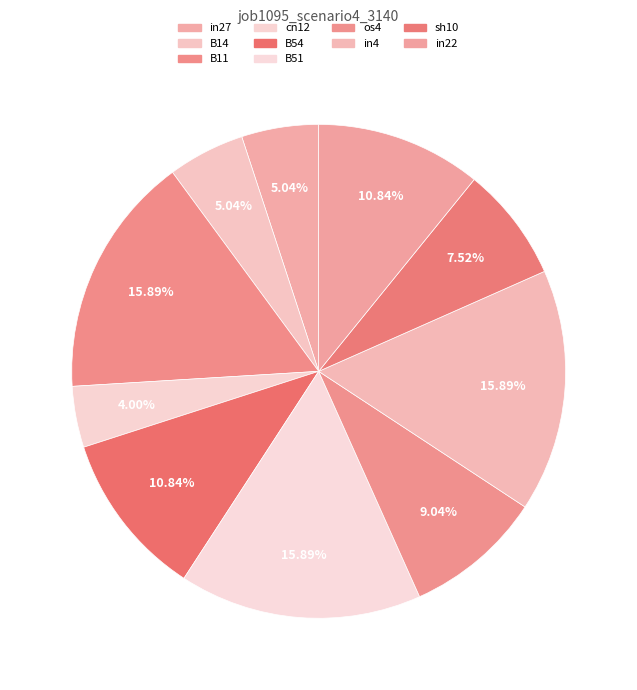

Which has a higher value, in4 or B14?

in4